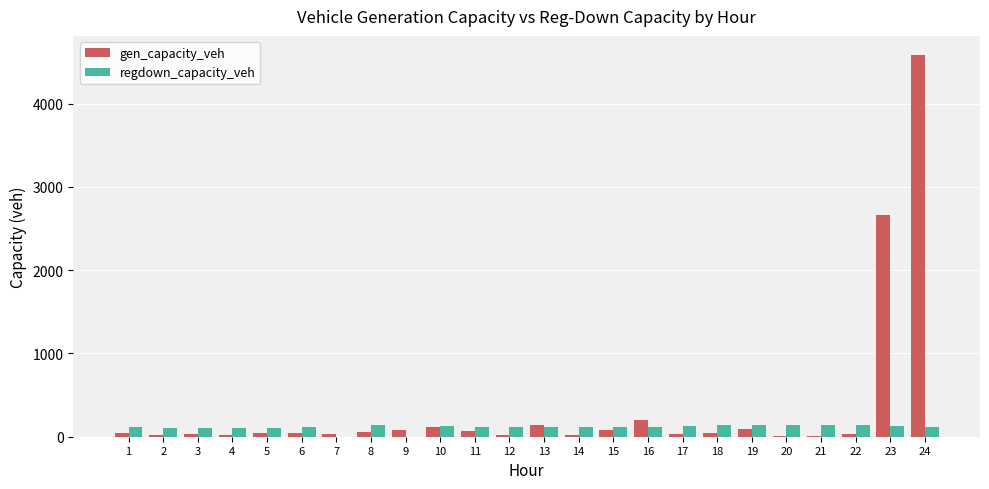

What are all the series names shown in the legend?

gen_capacity_veh, regdown_capacity_veh